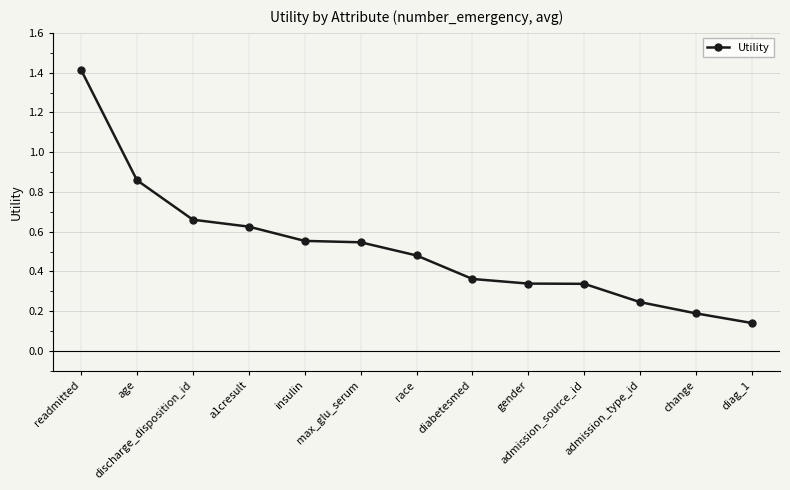

What is the difference between the maximum and minimum values?

1.3